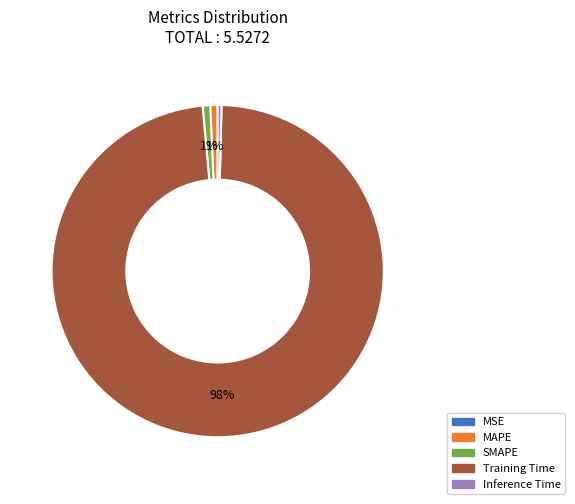

What is the majority slice?

Training Time